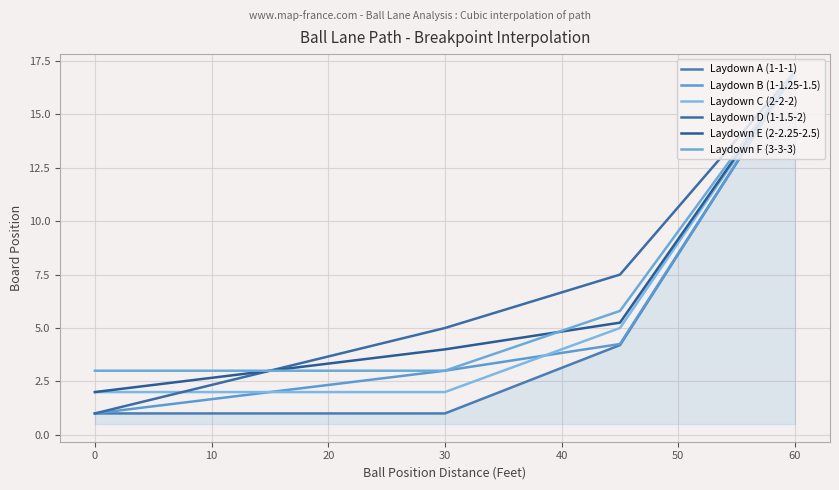

What are all the series names shown in the legend?

Laydown A (1-1-1), Laydown B (1-1.25-1.5), Laydown C (2-2-2), Laydown D (1-1.5-2), Laydown E (2-2.25-2.5), Laydown F (3-3-3)